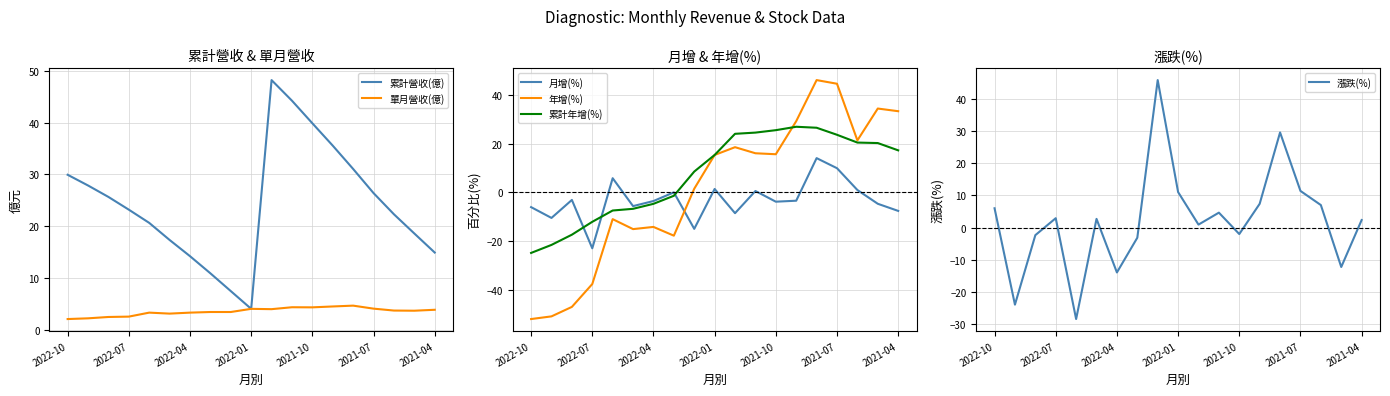

What is the approximate value of 累計年增(%) at 11?

24.6